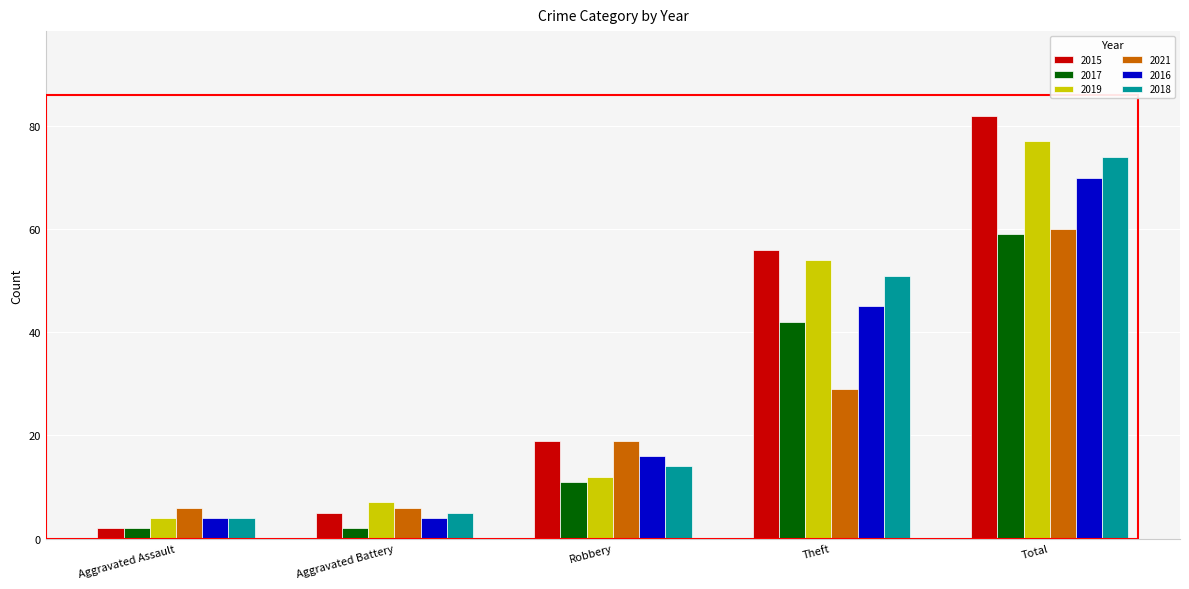

What is the minimum value for 2016?

4